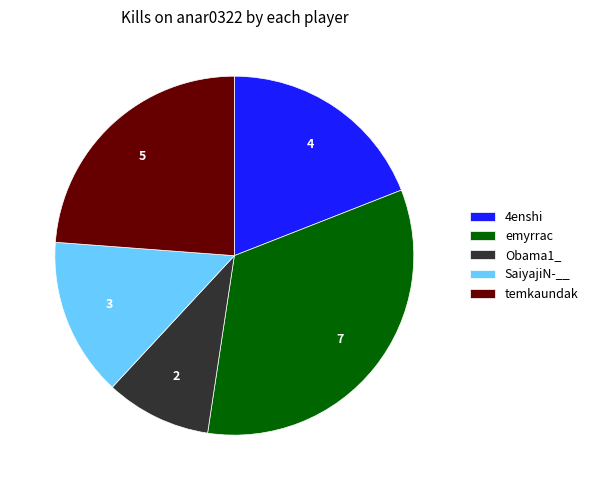

Do emyrrac and Obama1_ together represent more than half of the pie?

No